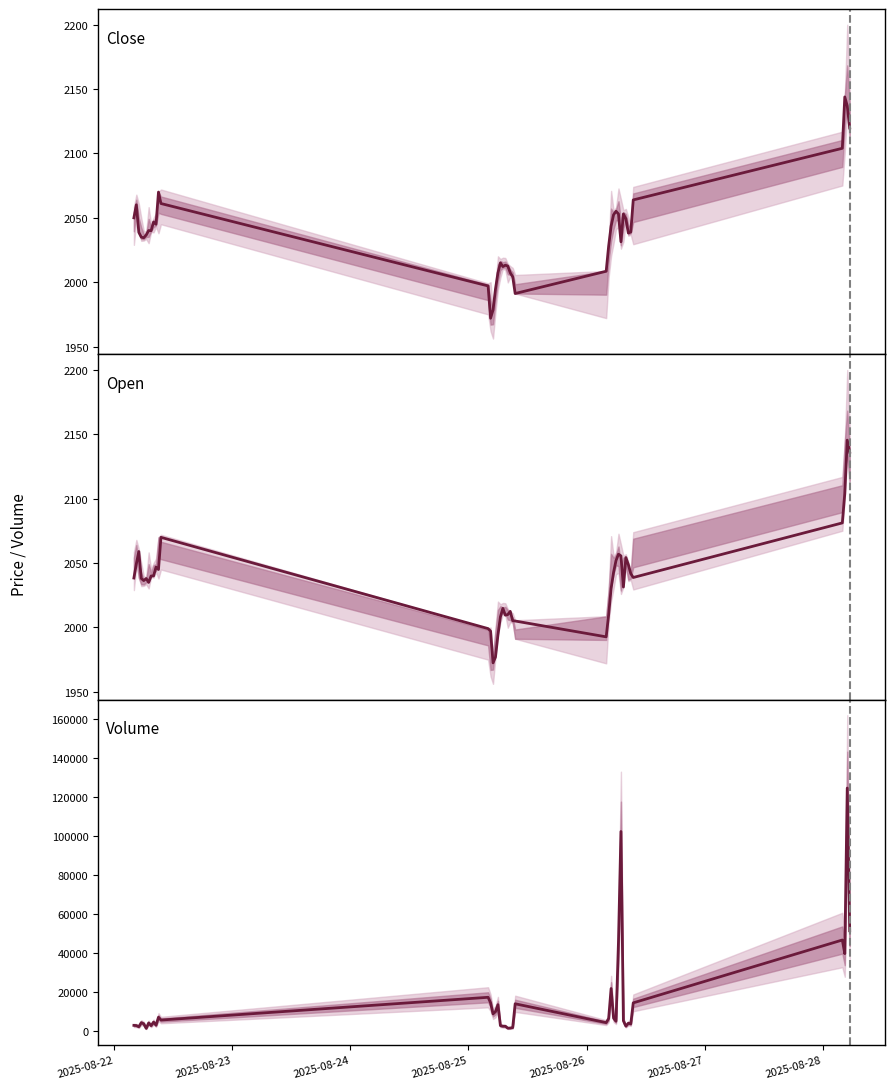

The value of Volume at 33 is 1469.9. True or false?

False